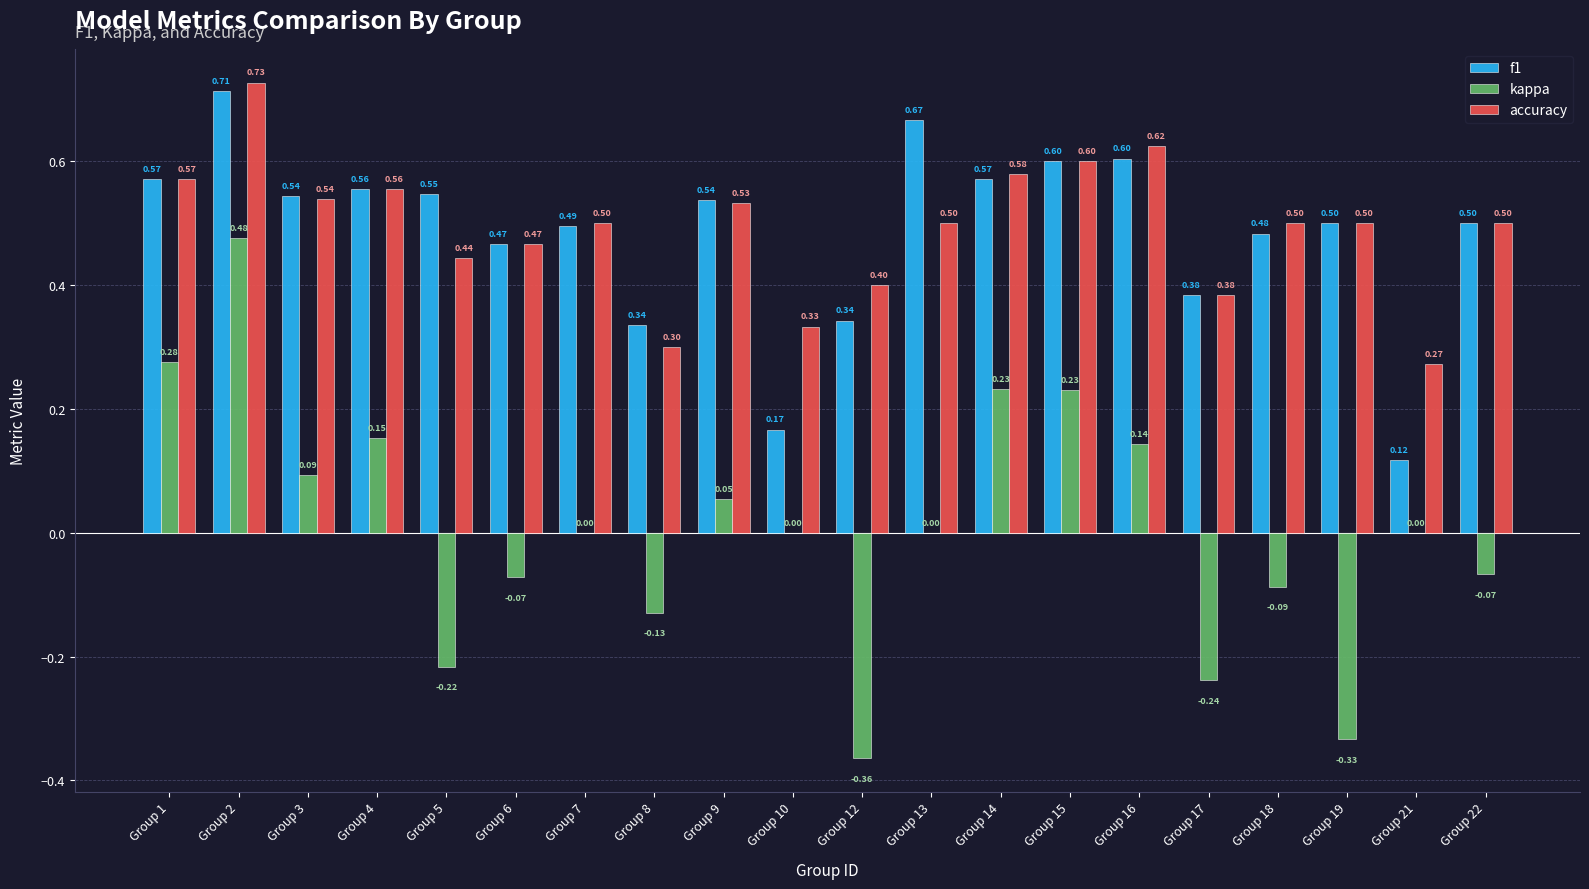

At which category is the sum across all series the highest?

Group 2